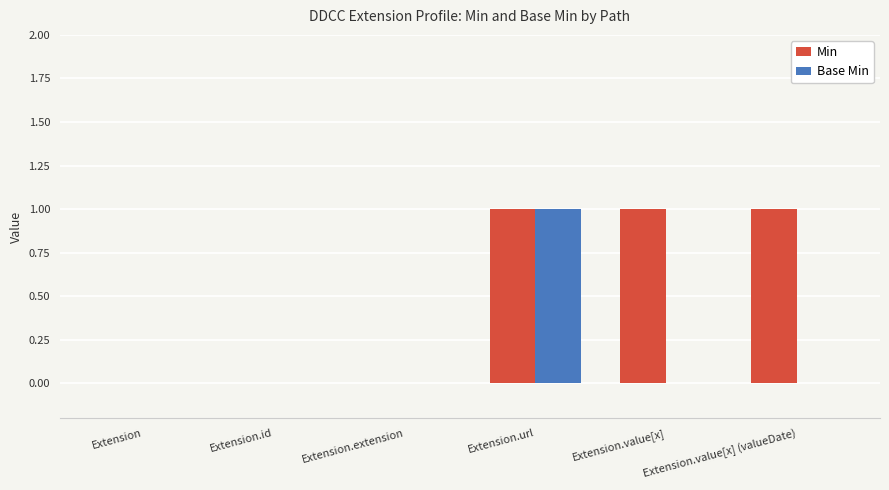

Which category has the highest value in the Base Min series?

Extension.url